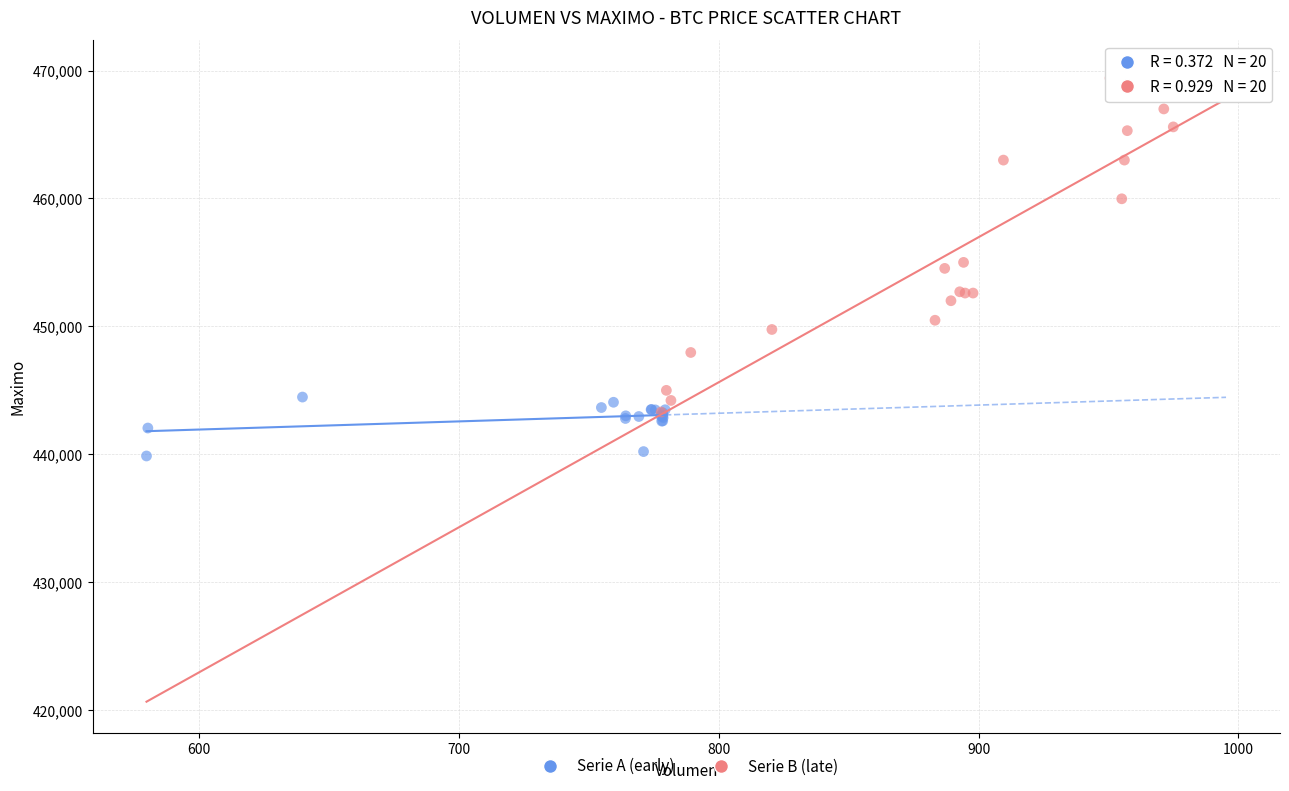

What are all the series names shown in the legend?

Serie A (early), Serie B (late)